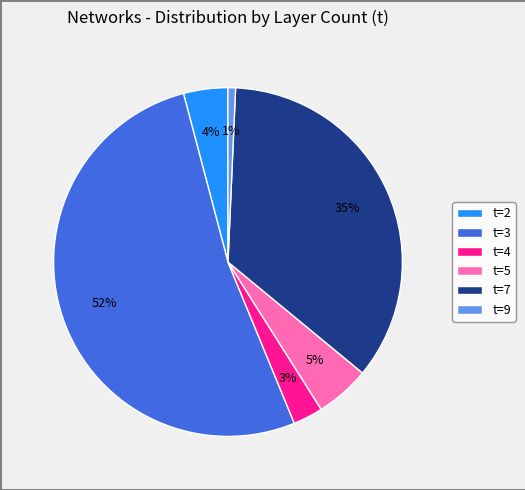

What is the smallest slice in the pie chart?

t=9